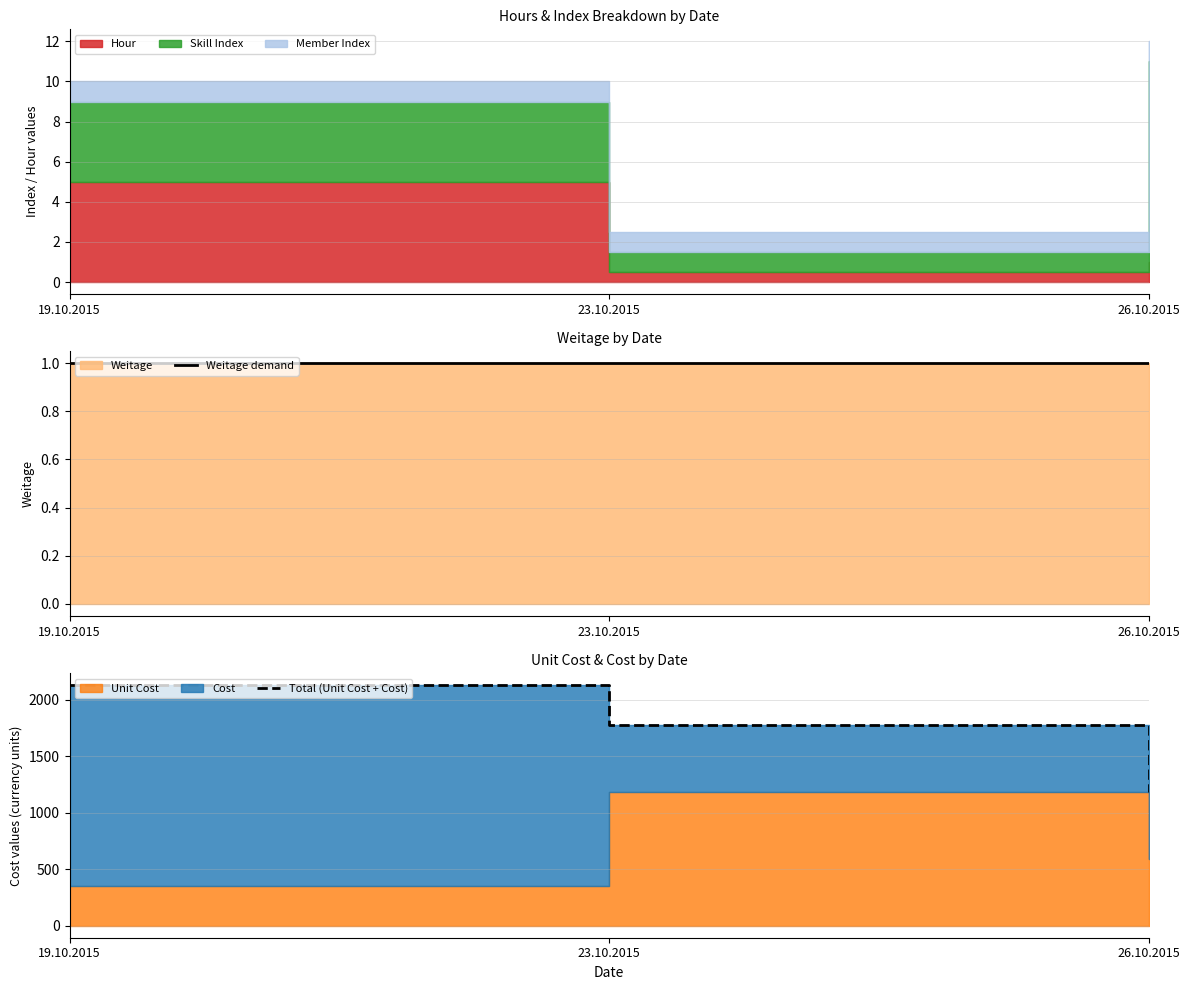

The Weitage demand series shows 0.3 at 23.10.2015. True or false?

False